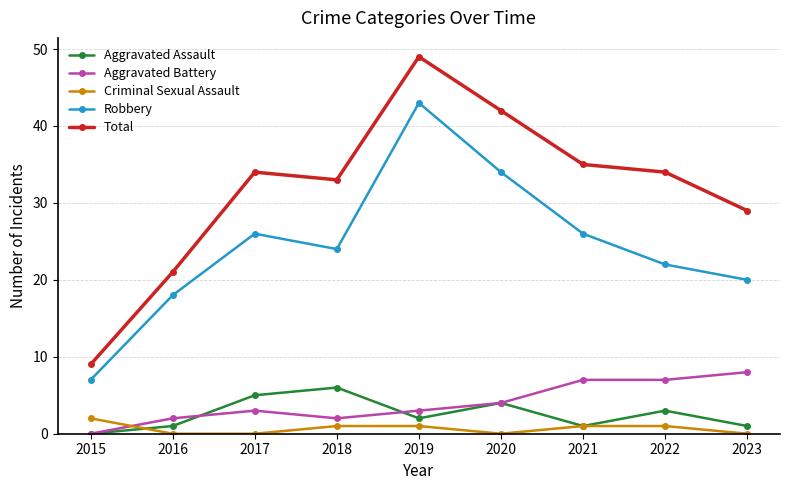

Does the chart have visible grid lines?

Yes